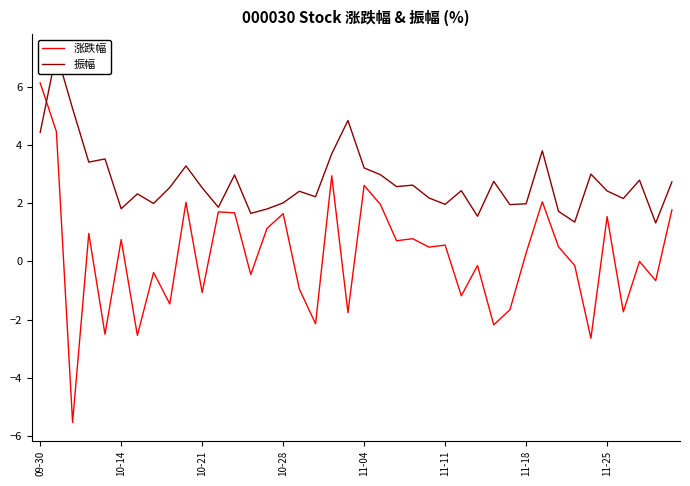

How many interior local peaks does the 涨跌幅 series have?

14